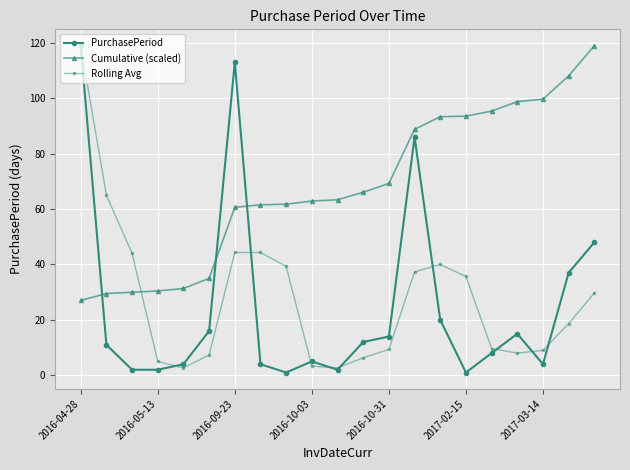

Which series has the widest spread of values?

PurchasePeriod